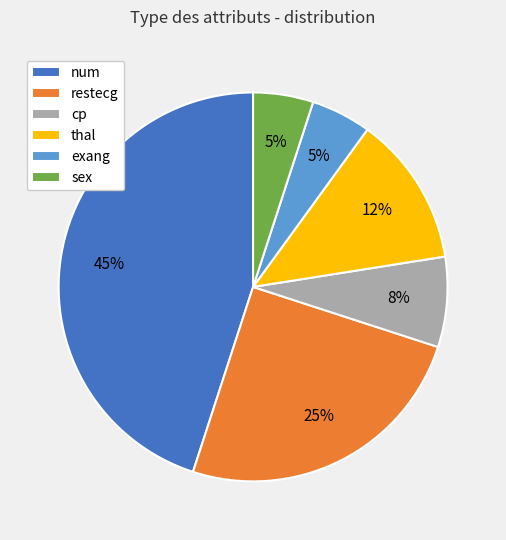

Is there any slice that represents more than half of the pie?

No